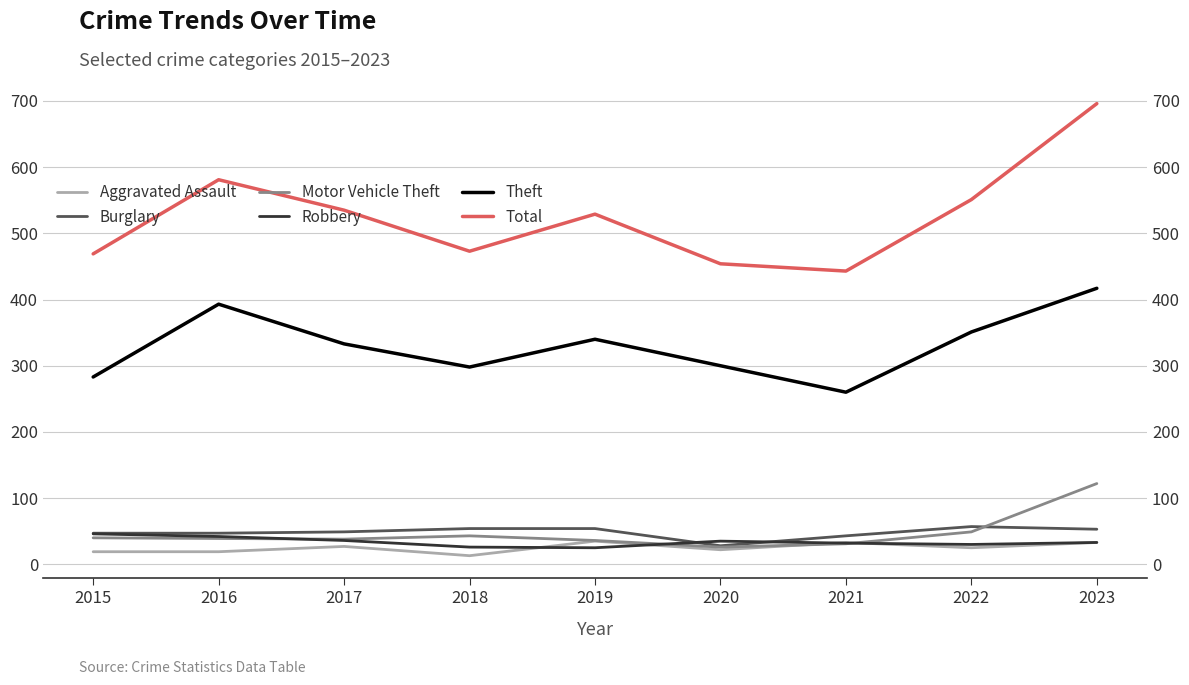

Is it true that Total equals 535 at 2017?

True